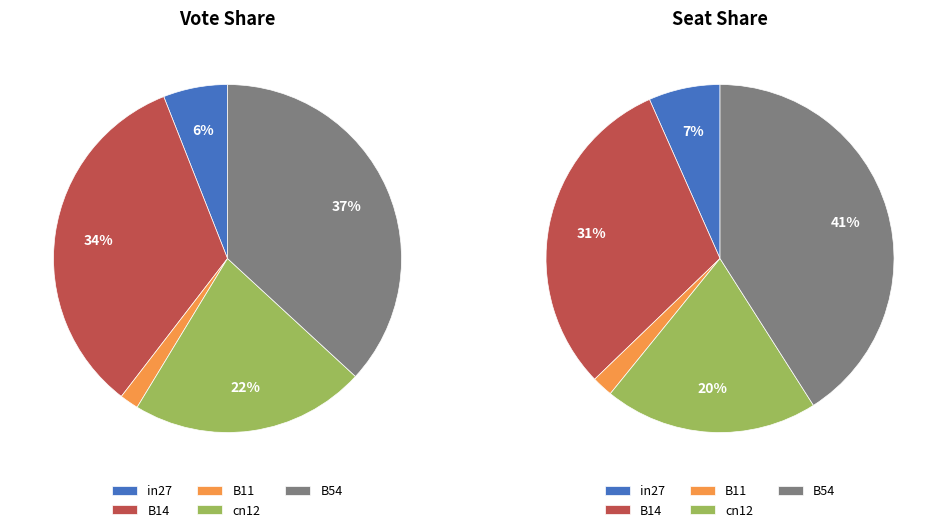

To the nearest percent, what is the difference between the B11 and B54 slice percentages?

35%